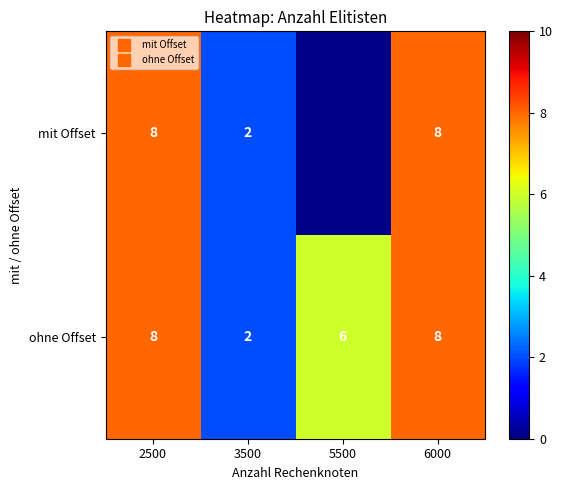

What is the sum of the mit Offset values at 3500 and 6000?

10.0